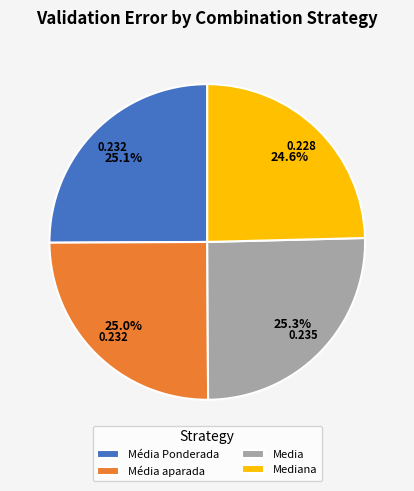

The Média aparada slice represents 14% of the pie. True or false?

False